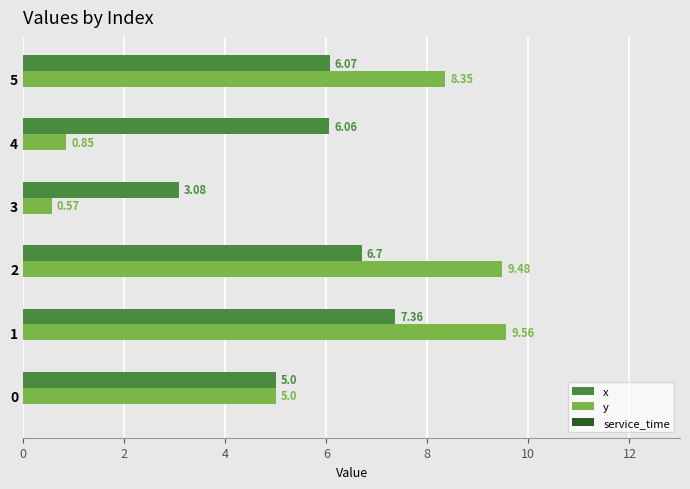

Between 3 and 5, which series saw the biggest shift?

y